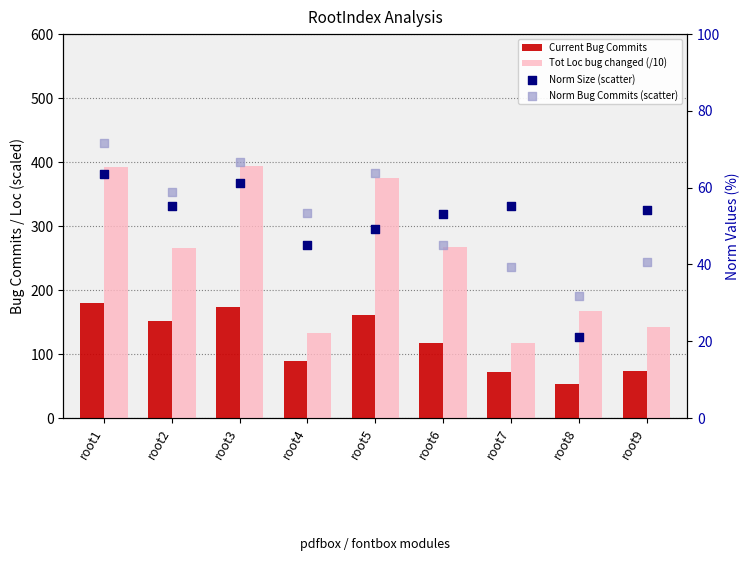

Which series has the largest total across all categories?

Tot Loc bug changed (/10)